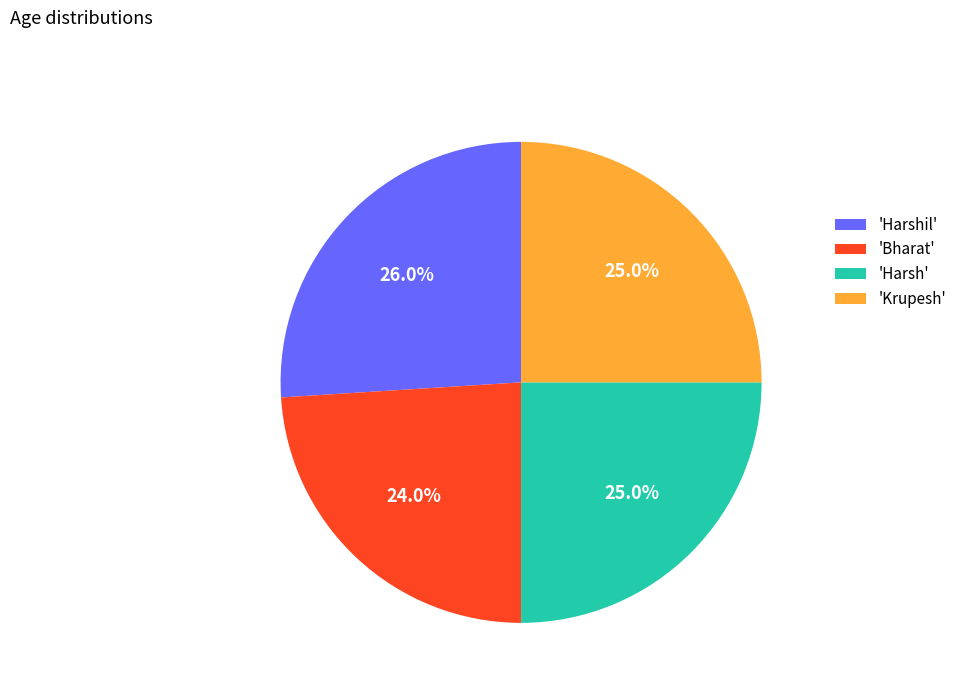

What is the ratio of the value at 'Harsh' to the value at 'Harshil'?

1.0